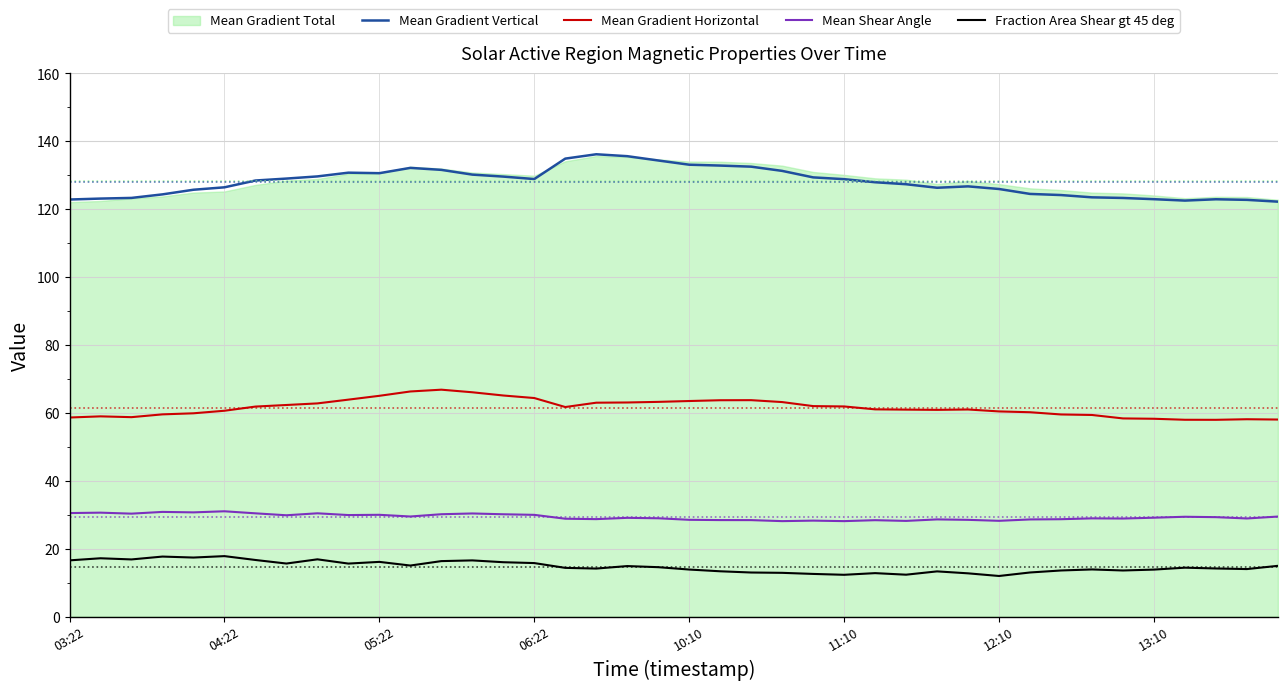

True or false: Mean Gradient Vertical and Mean Shear Angle cross at least once.

False